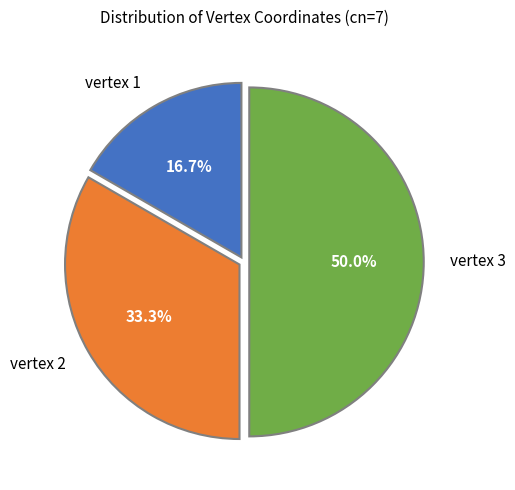

To the nearest percent, what percentage of the pie is vertex 2?

33%